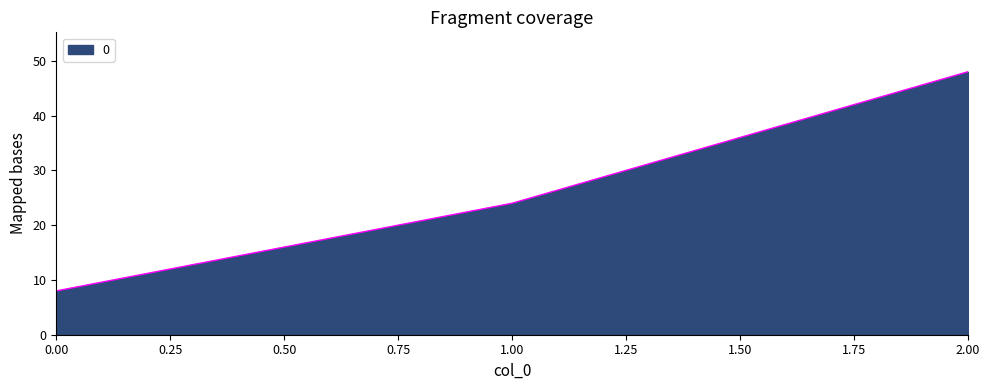

What is the change in value from 0.00 to 1.00?

+16